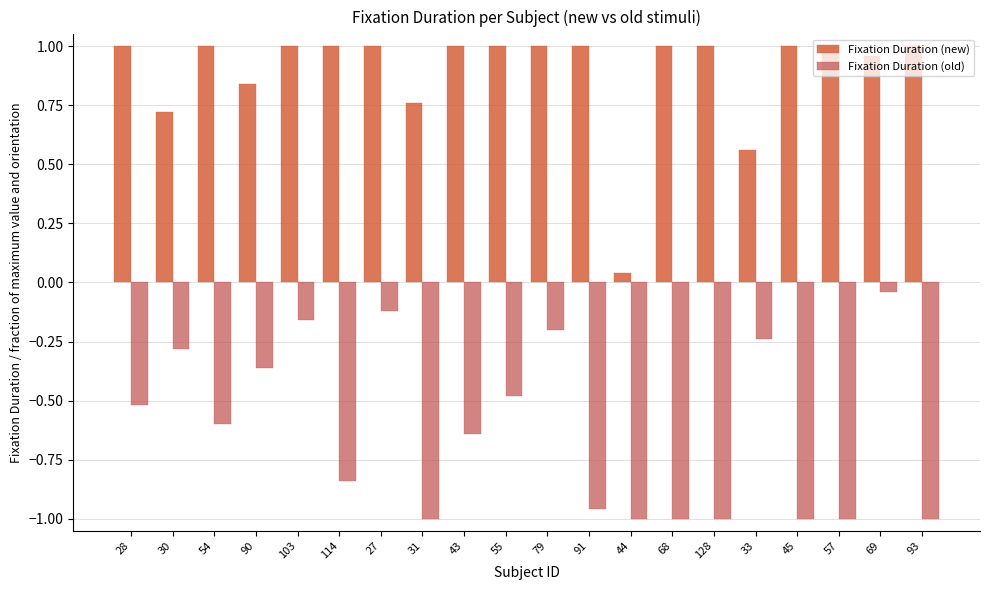

Which category has the lowest value in the Fixation Duration (old) series?

31